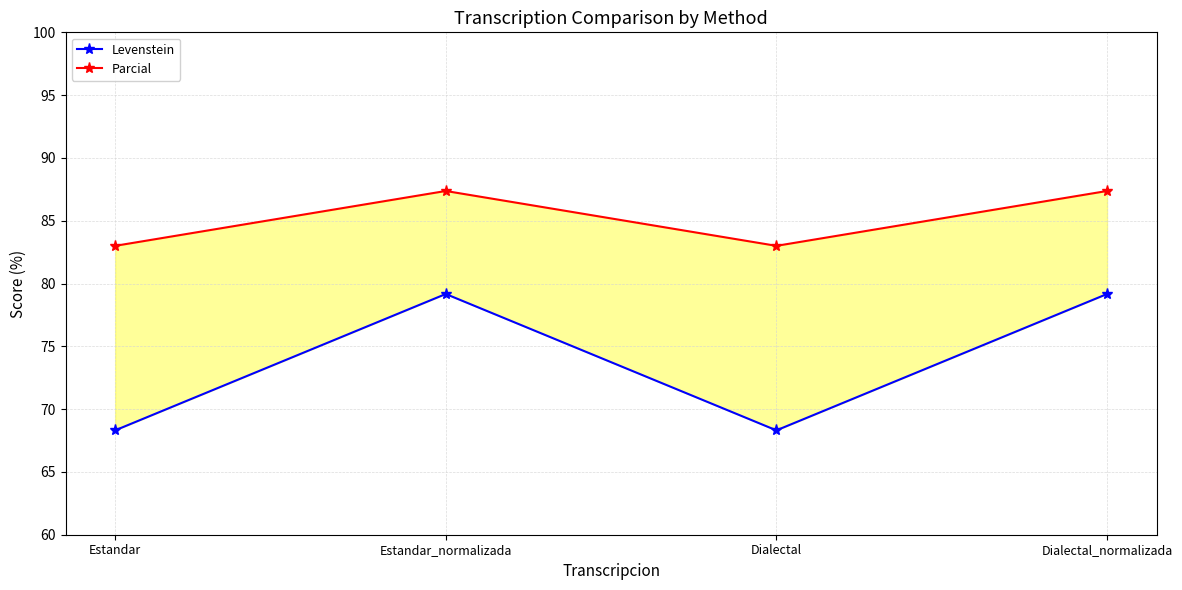

What is the spread (max minus min) of values at Estandar?

14.7